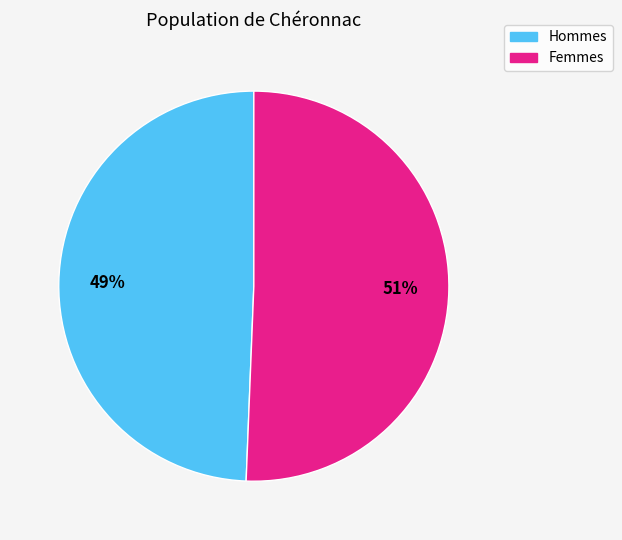

What percentage is the Femmes slice, to the nearest percent?

51%